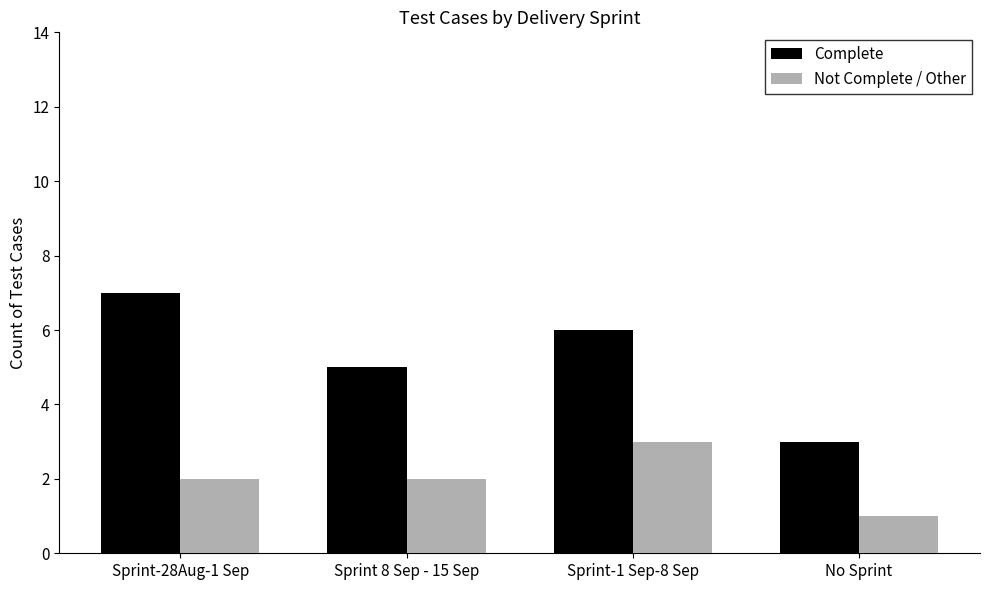

Does the chart contain stacked bars?

No